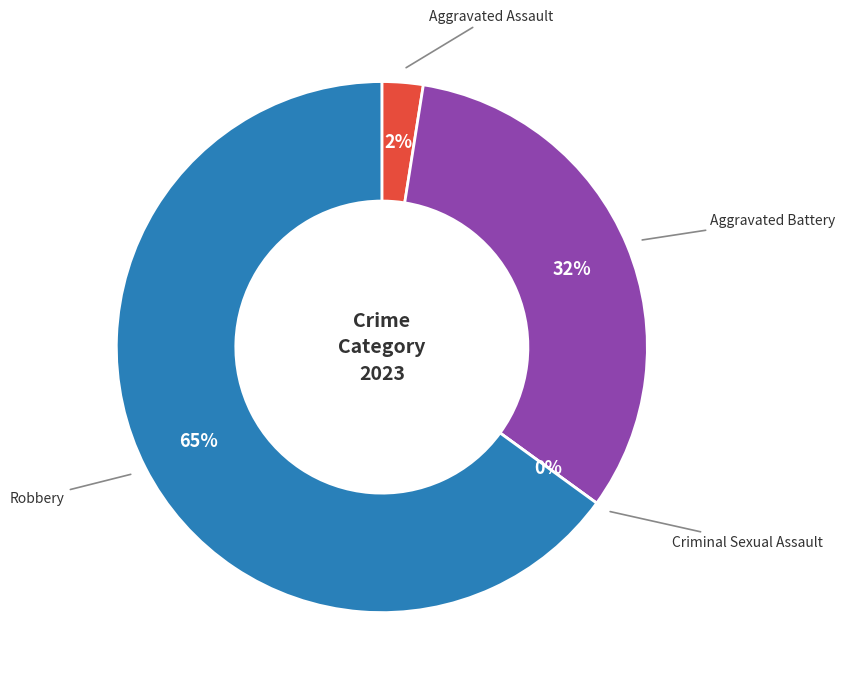

To the nearest percent, what is the combined percentage of Robbery and Criminal Sexual Assault?

65%